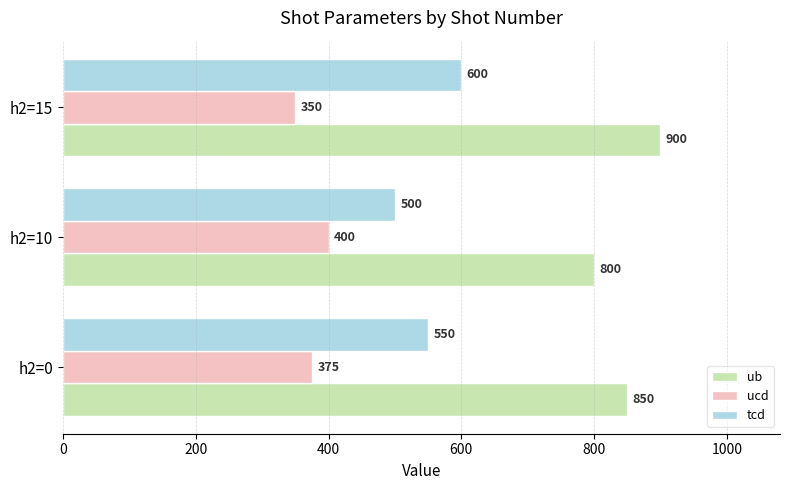

At which category does the chart reach its peak across all series?

h2=15